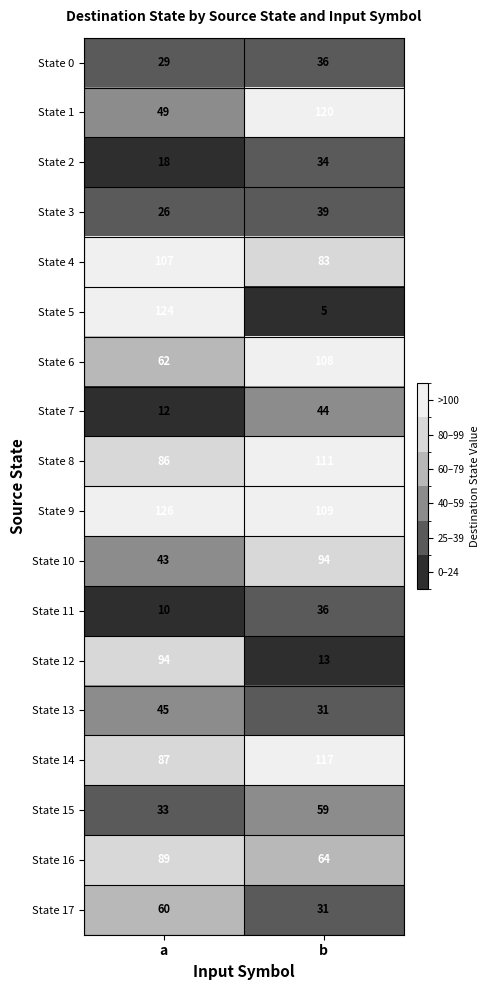

What is the difference between the maximum and minimum values in the State 8 series?

25